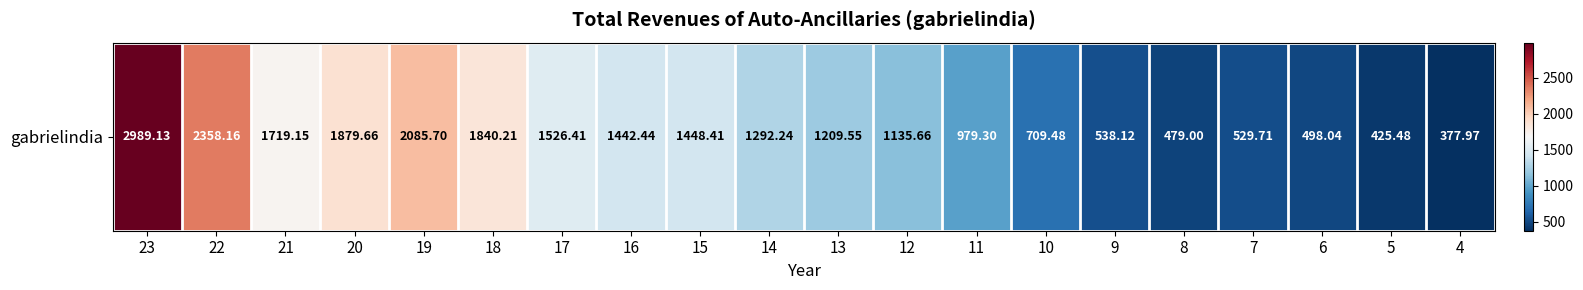

List the labels in order of value, largest first.

23, 22, 19, 20, 18, 21, 17, 15, 16, 14, 13, 12, 11, 10, 9, 7, 6, 8, 5, 4